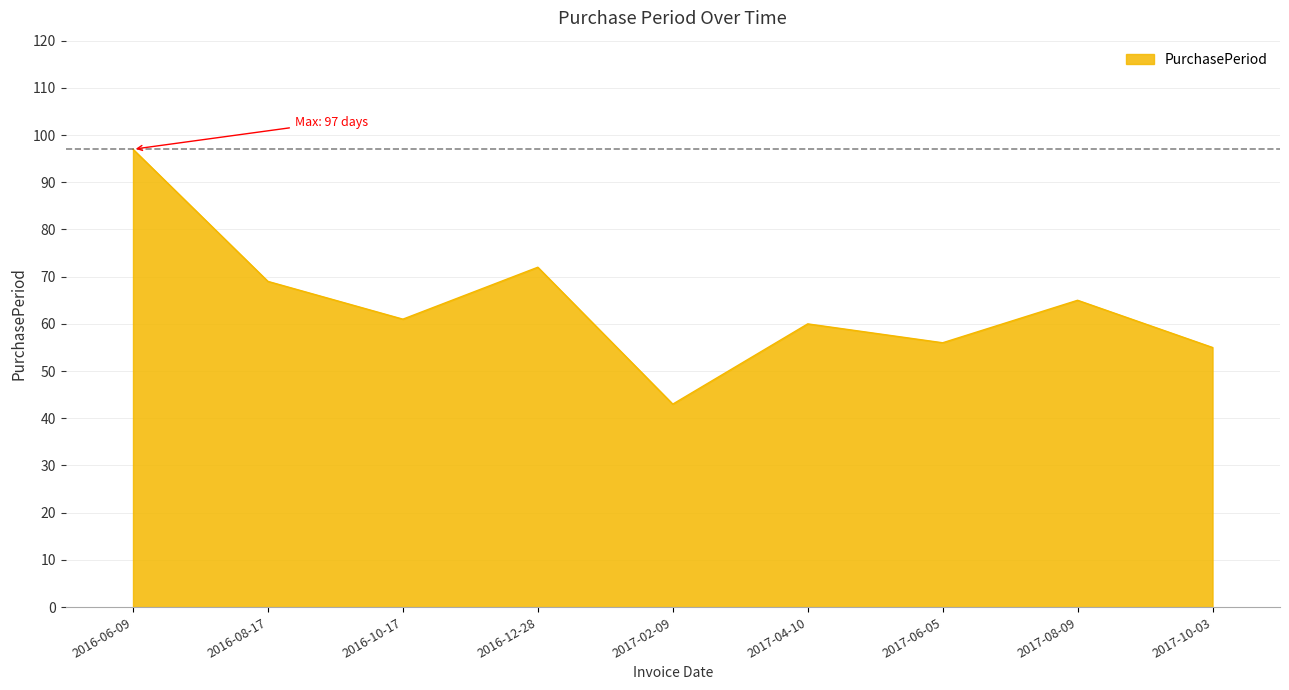

True or false: there are more than 2 points higher than both neighbors.

True